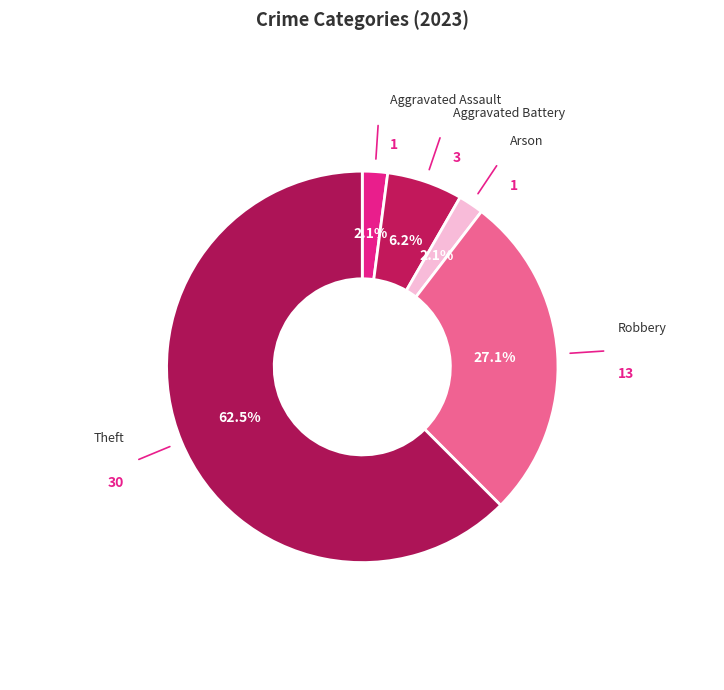

How many slices are in this pie chart?

5